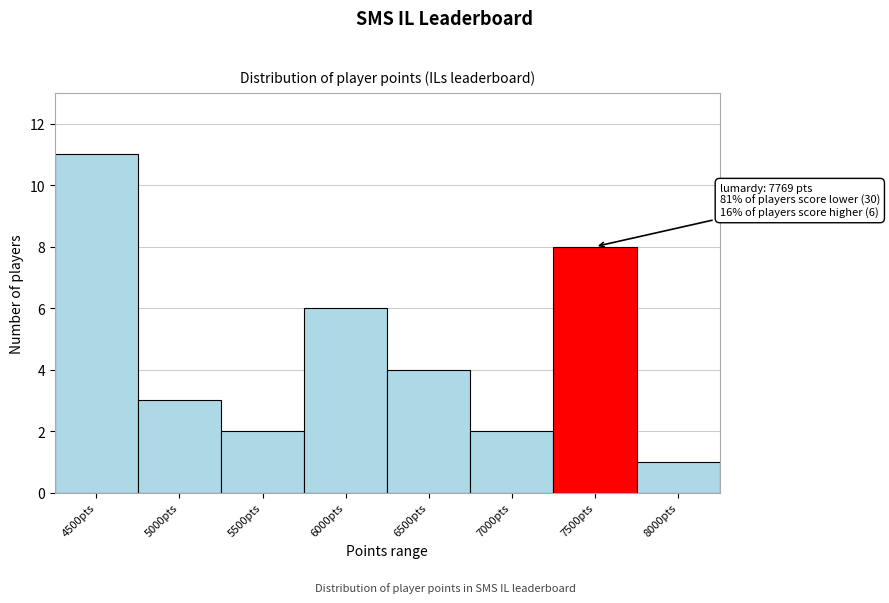

Reading right to left, extract all data points from this chart.

8000pts=1	7500pts=8	7000pts=2	6500pts=4	6000pts=6	5500pts=2	5000pts=3	4500pts=11